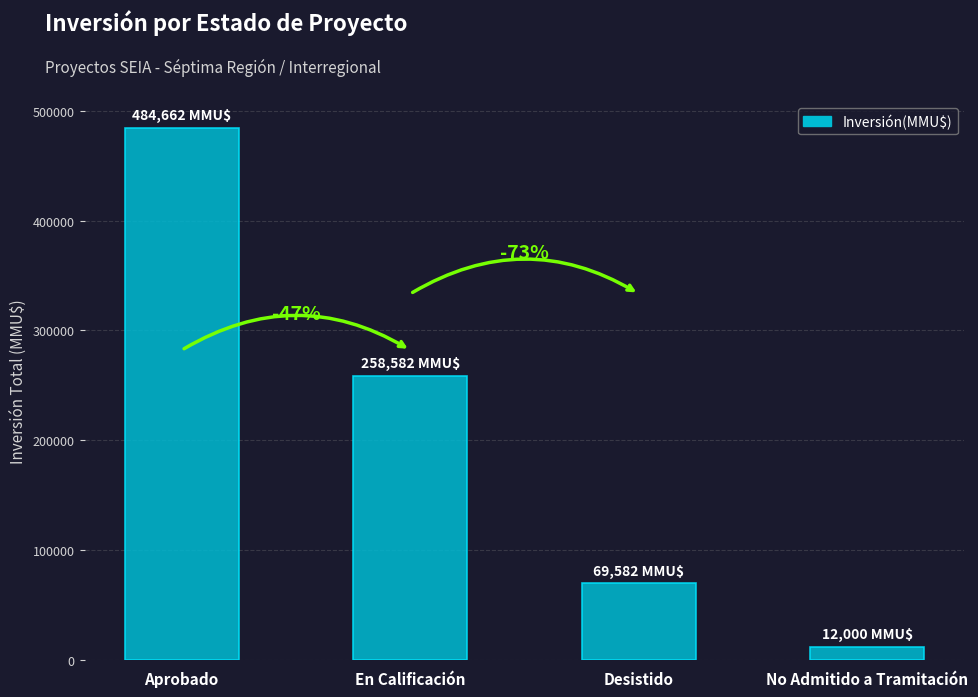

What is the label of the 3rd bar from the left?

Desistido